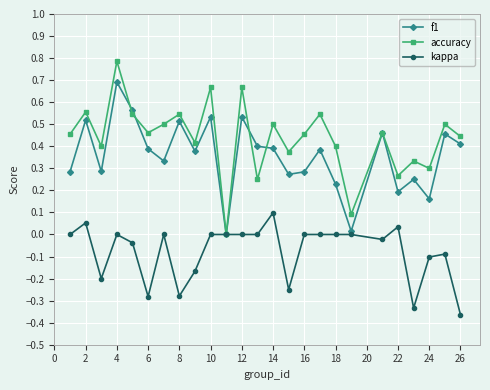

What is the maximum value shown in the chart?

0.8